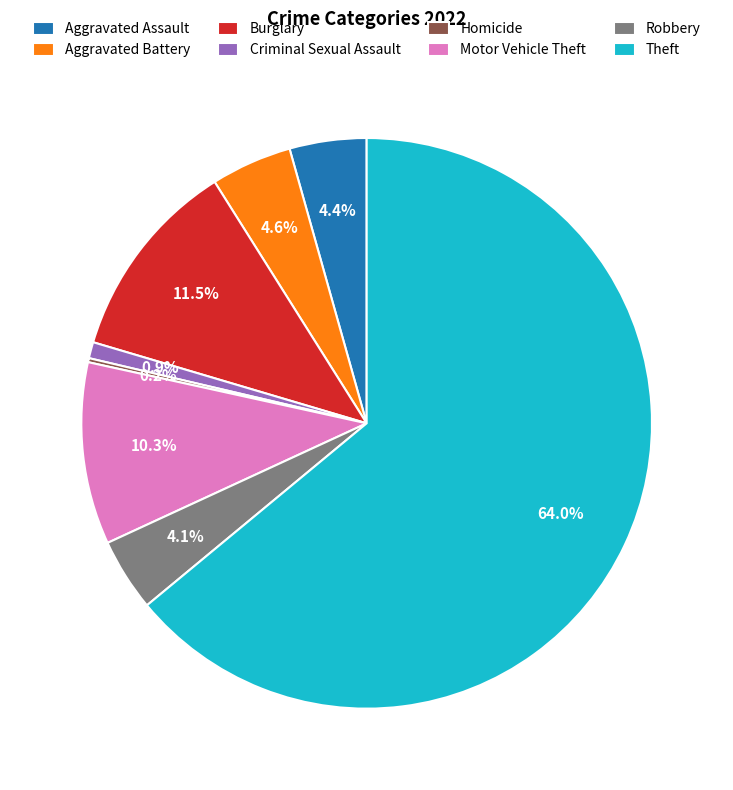

Which category has the biggest portion of the pie?

Theft